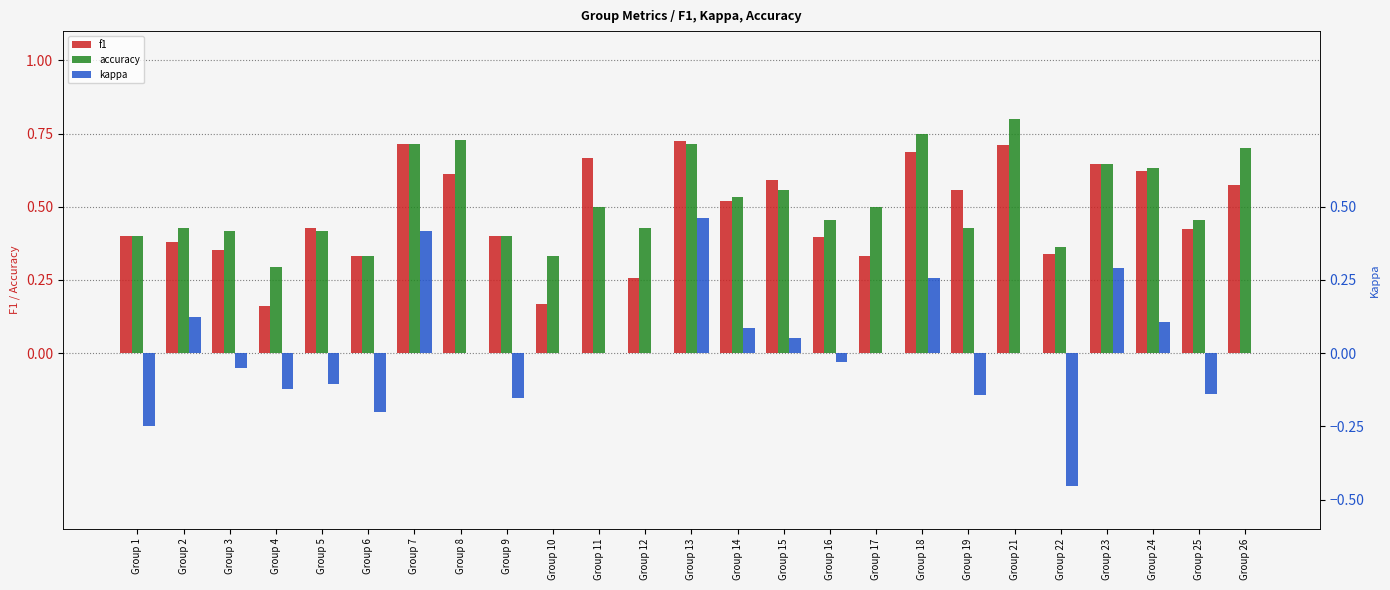

The value of accuracy at Group 14 is 0.9. True or false?

False